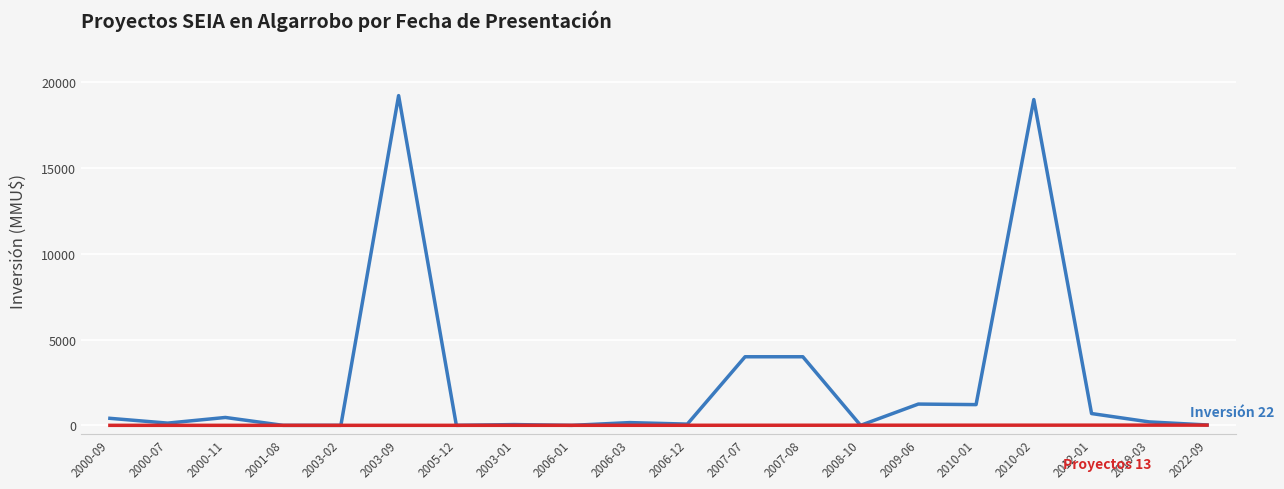

What is the maximum value shown in the chart?

19230